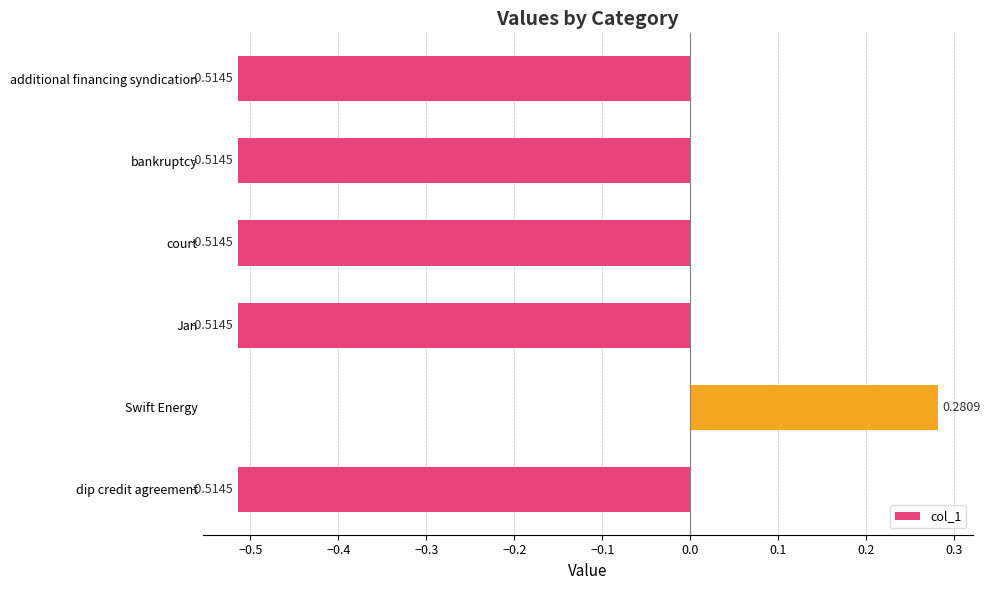

Which category has the highest value across all series?

Swift Energy